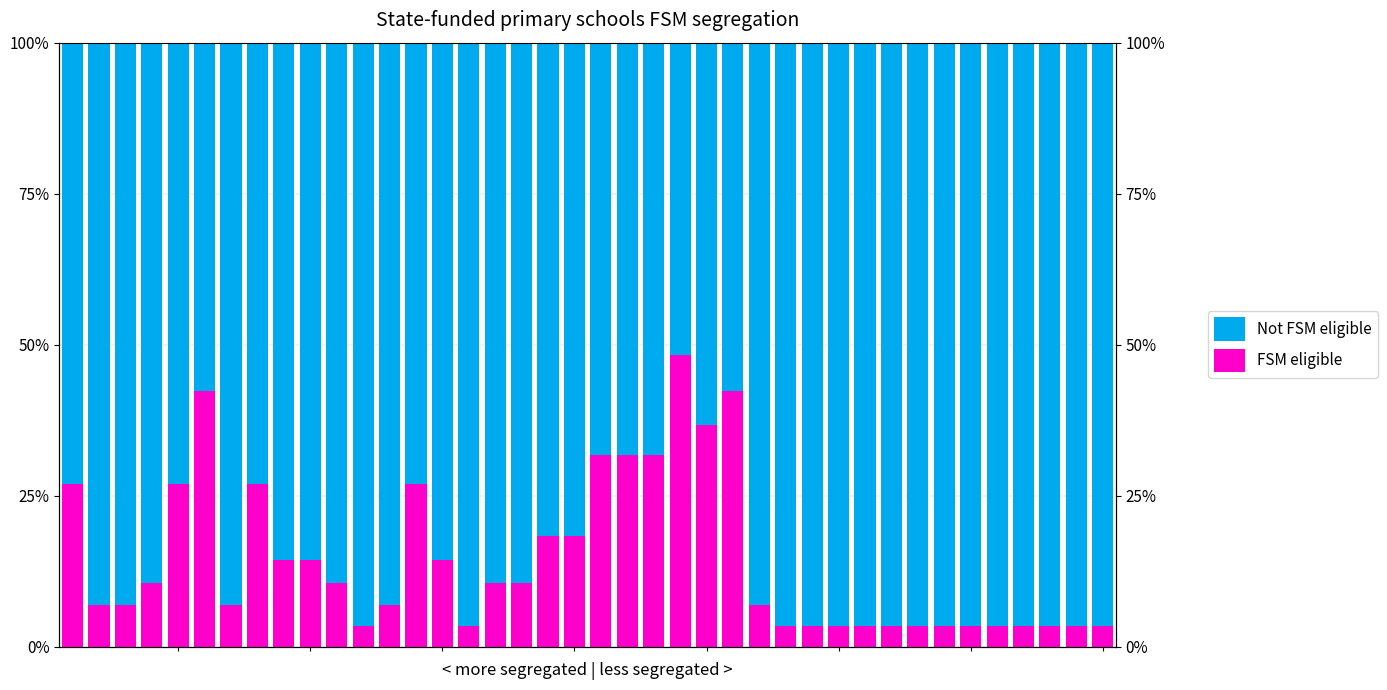

Reading left to right, transcribe all the data shown in this chart.

FSM eligible: 27.0	6.9	6.9	10.6	27.0	42.3	6.9	27.0	14.4	14.4	10.6	3.4	6.9	27.0	14.4	3.4	10.6	10.6	18.4	18.4	31.7	31.7	31.7	48.4	36.8	42.3	6.9	3.4	3.4	3.4	3.4	3.4	3.4	3.4	3.4	3.4	3.4	3.4	3.4	3.4
Not FSM eligible: 73.0	93.1	93.1	89.4	73.0	57.7	93.1	73.0	85.6	85.6	89.4	96.6	93.1	73.0	85.6	96.6	89.4	89.4	81.6	81.6	68.3	68.3	68.3	51.6	63.2	57.7	93.1	96.6	96.6	96.6	96.6	96.6	96.6	96.6	96.6	96.6	96.6	96.6	96.6	96.6